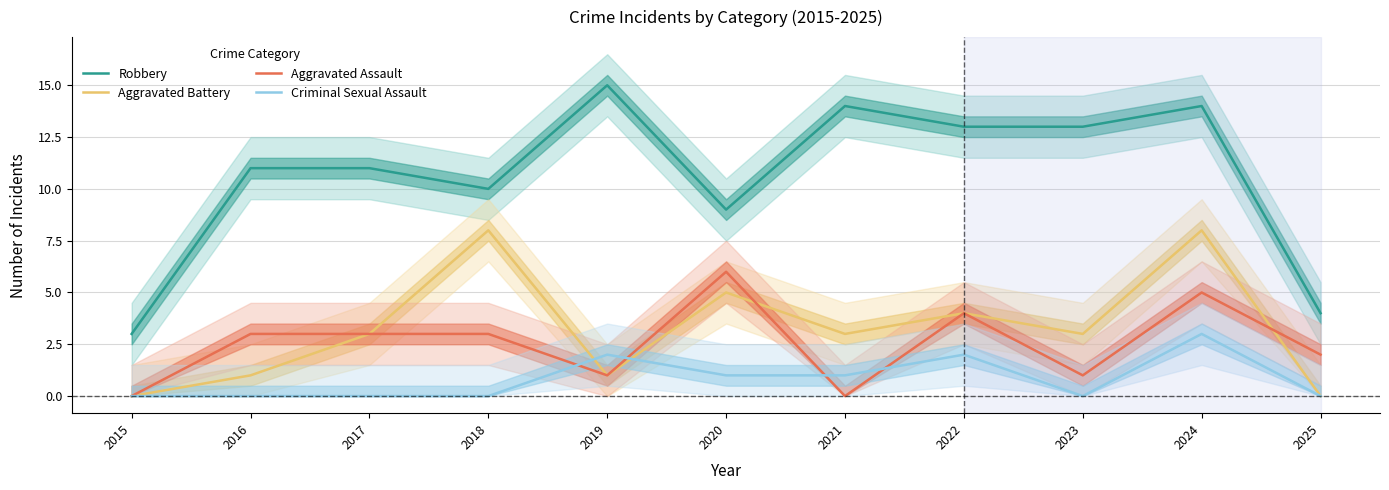

How many values in Aggravated Assault are above zero?

9